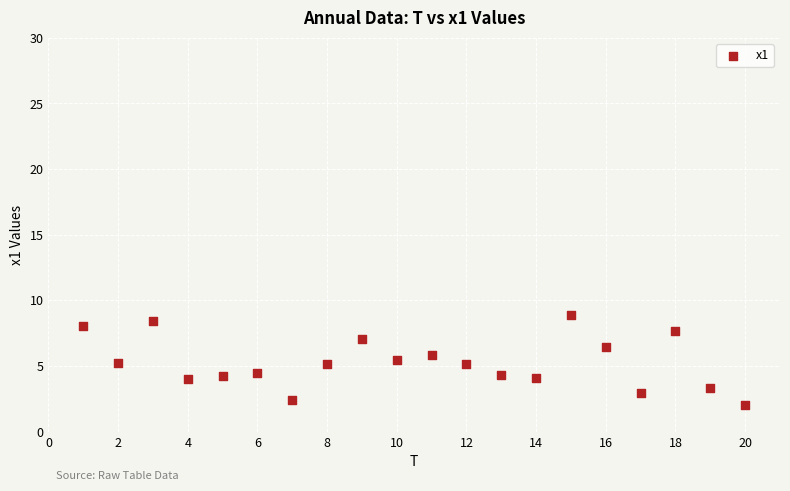

What is the range of Y values (max minus min)?

6.8